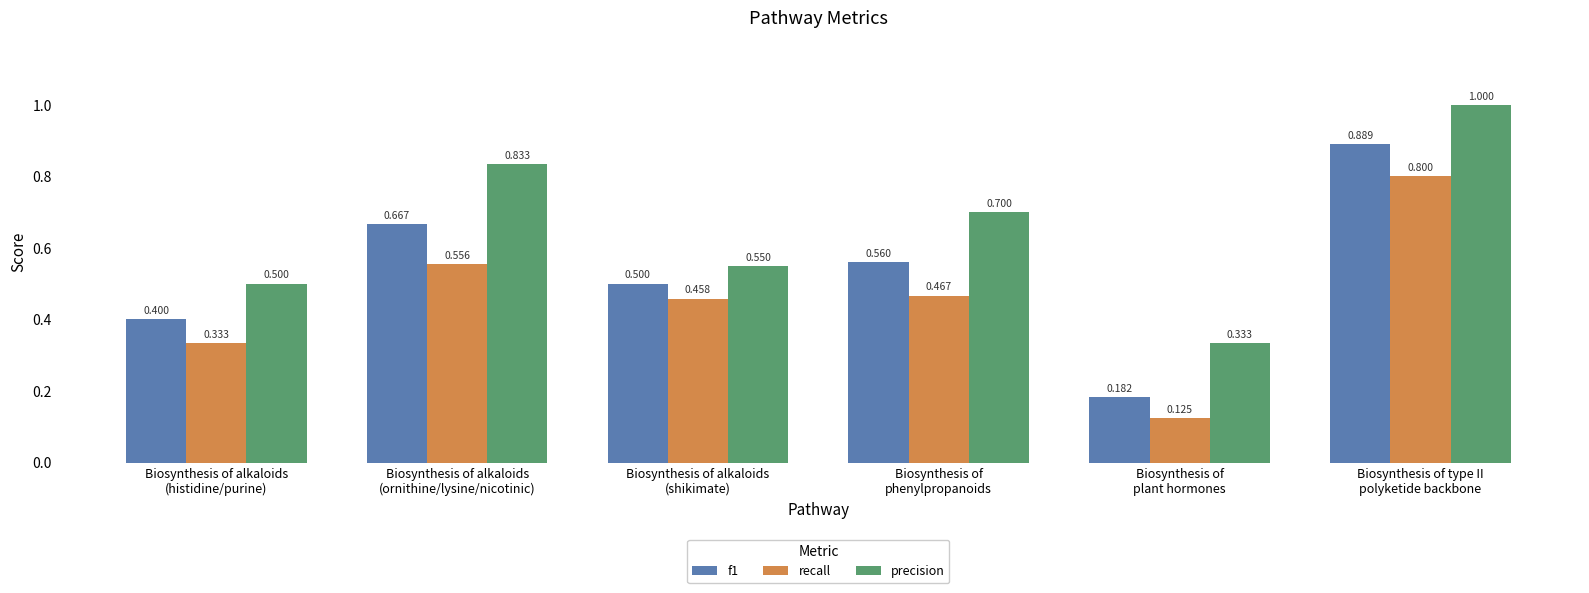

Which series has the largest total across all categories?

precision